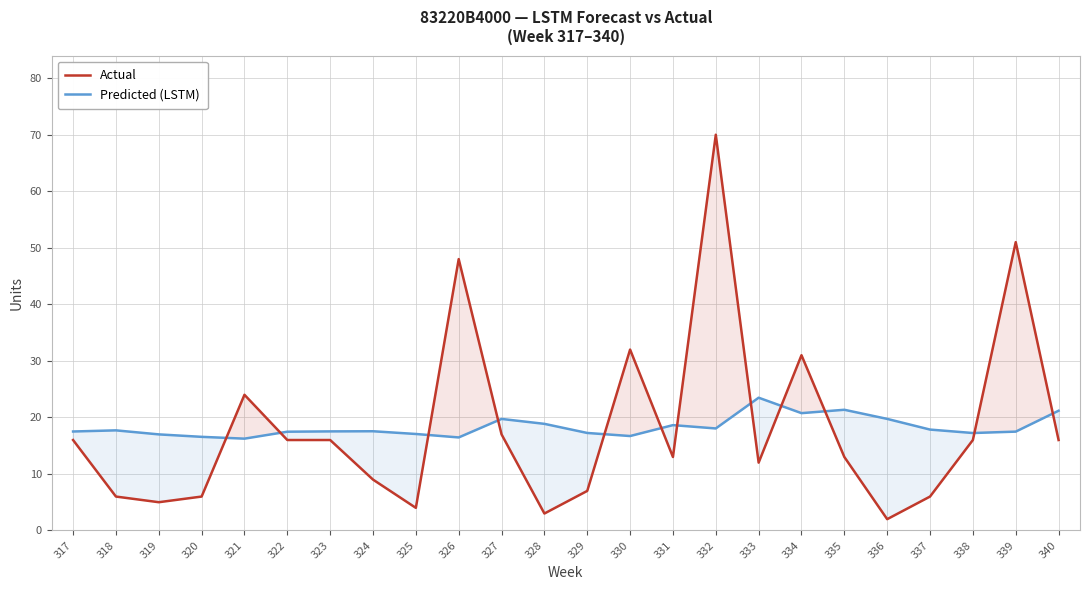

In Predicted (LSTM), how many points are higher than both neighbors (excluding endpoints)?

6